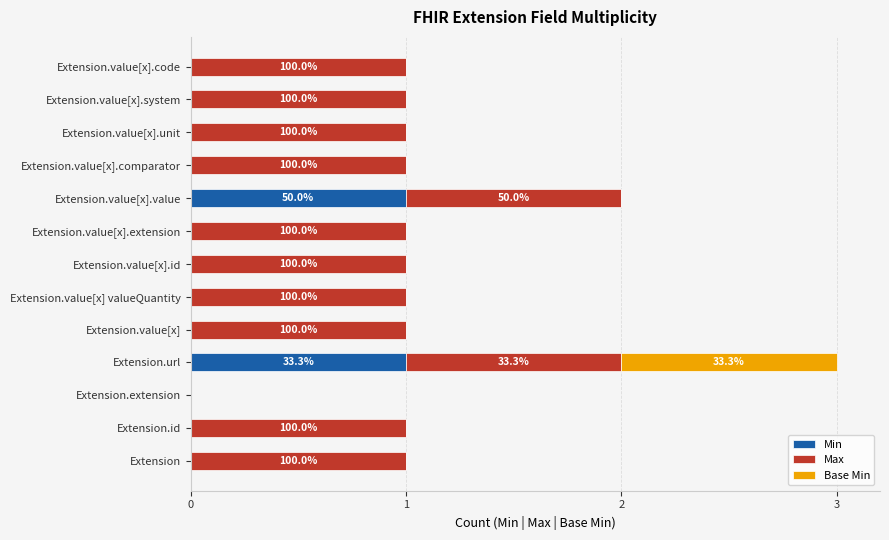

The value of Min at Extension.id is -1. True or false?

False